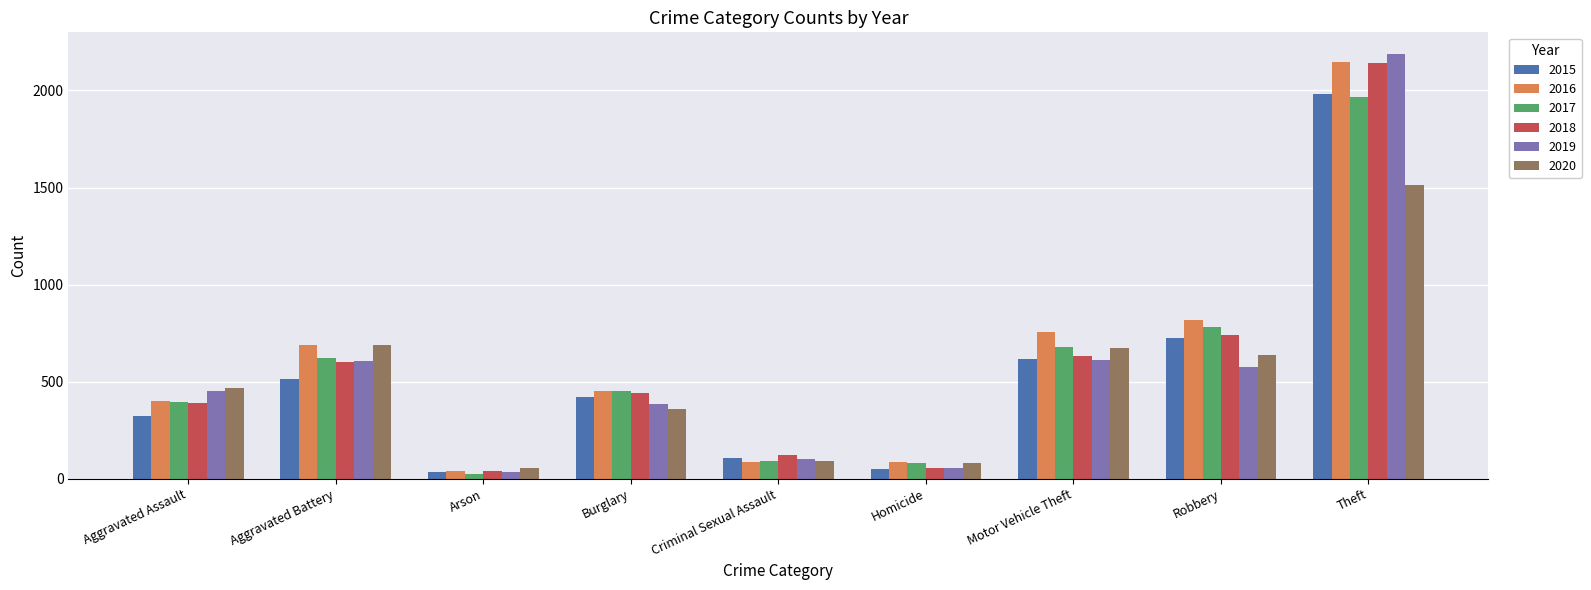

The 2020 series shows 673 at Motor Vehicle Theft. True or false?

True